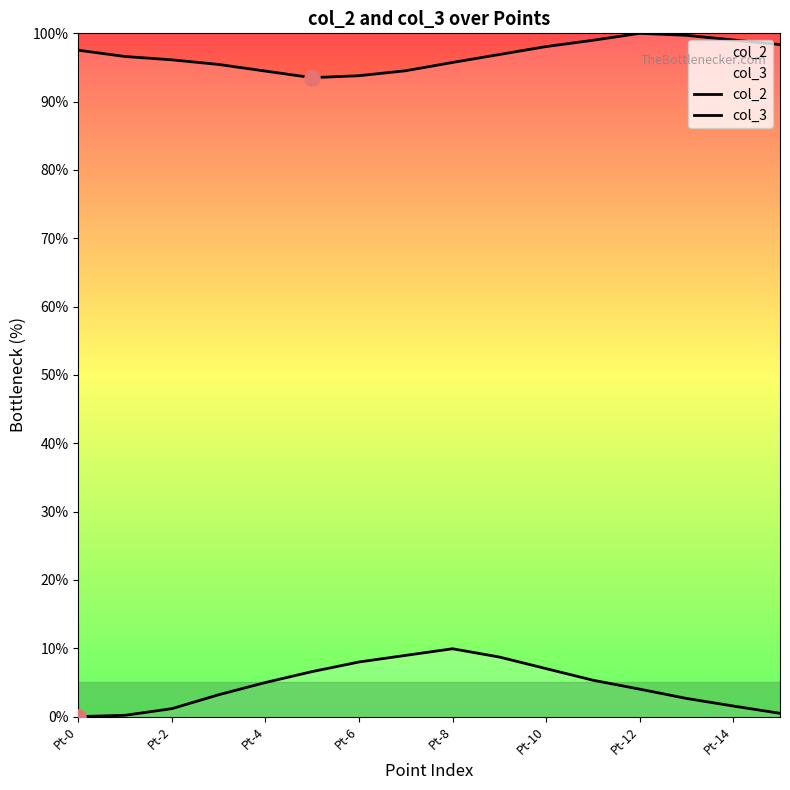

At how many categories does at least one series exceed 35?

16